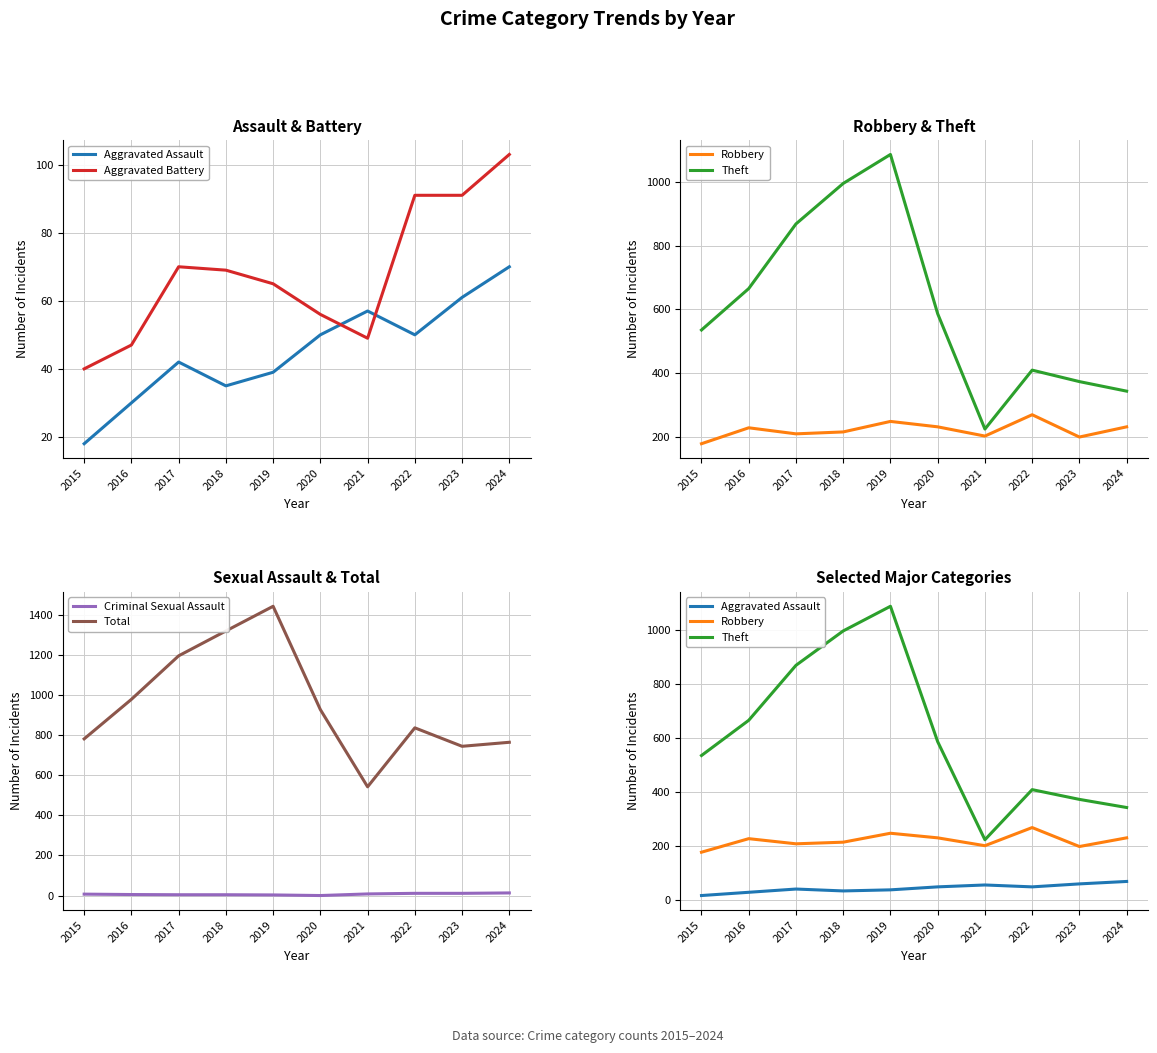

At which category is the sum across all series the highest?

2019